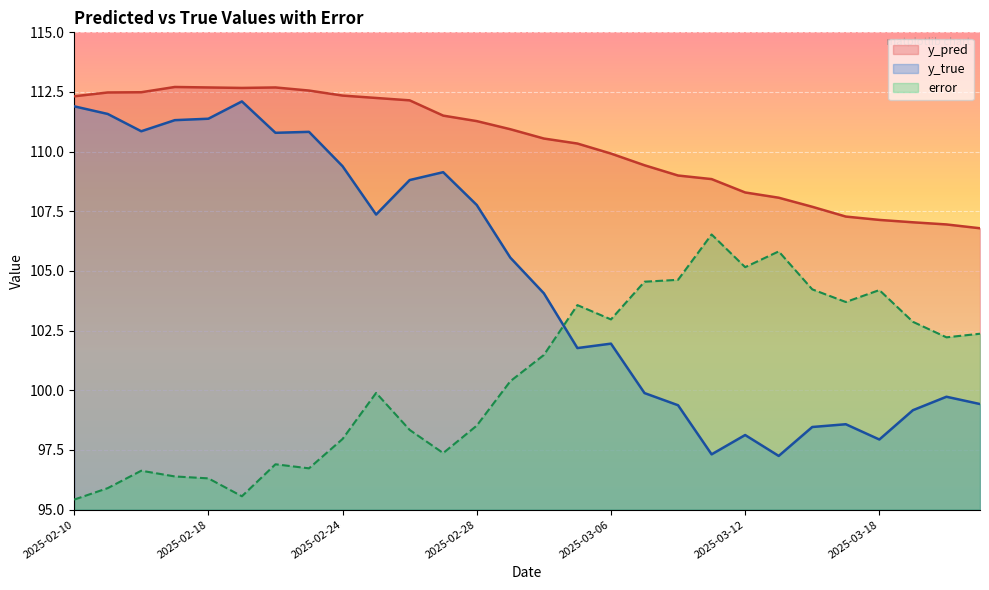

What is the value of the y_true point at the 8th from the left?

110.8